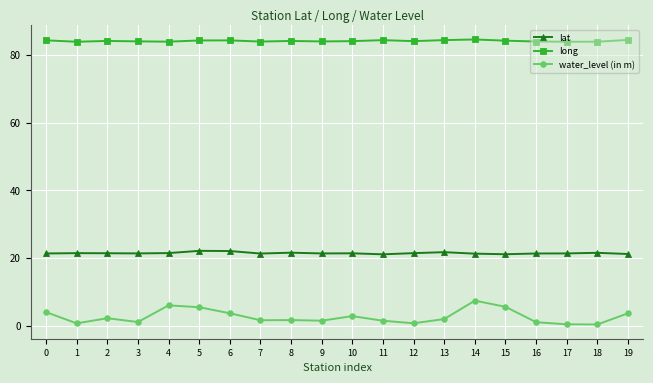

True or false: water_level (in m) has more than 1 interior local peaks.

True